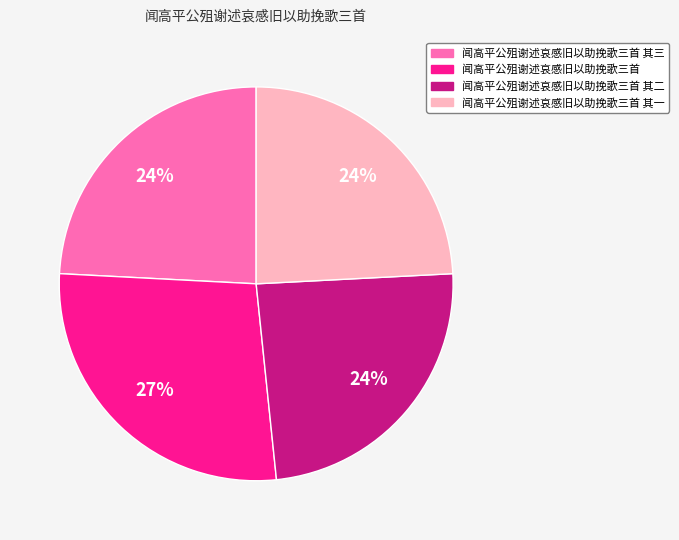

To the nearest percent, what is the average slice percentage?

25%